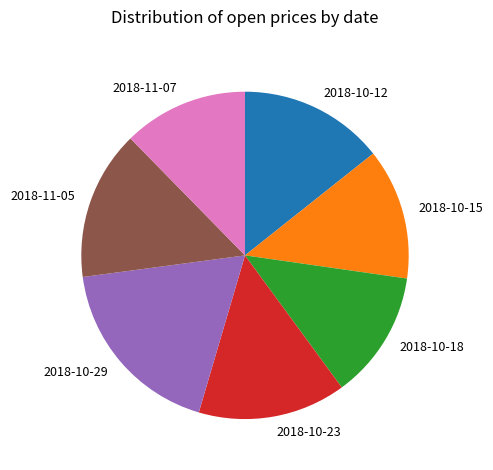

True or false: 2018-10-18 accounts for 26% of the total.

False